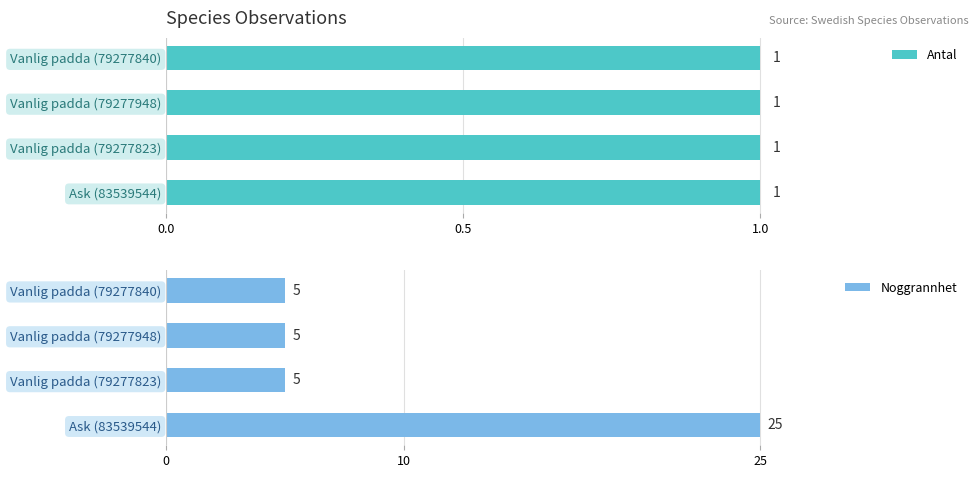

What is the average value of the Noggrannhet series?

10